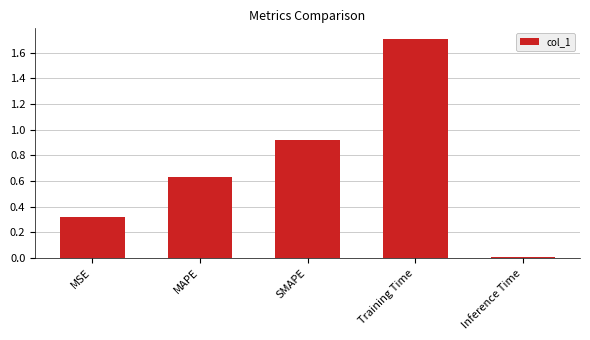

What is the change in value from MSE to Training Time?

+1.4